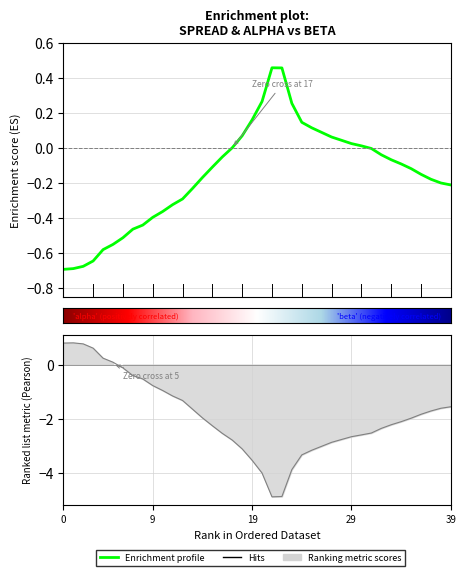

What is the value of the alpha point at the 22nd from the left?

0.5